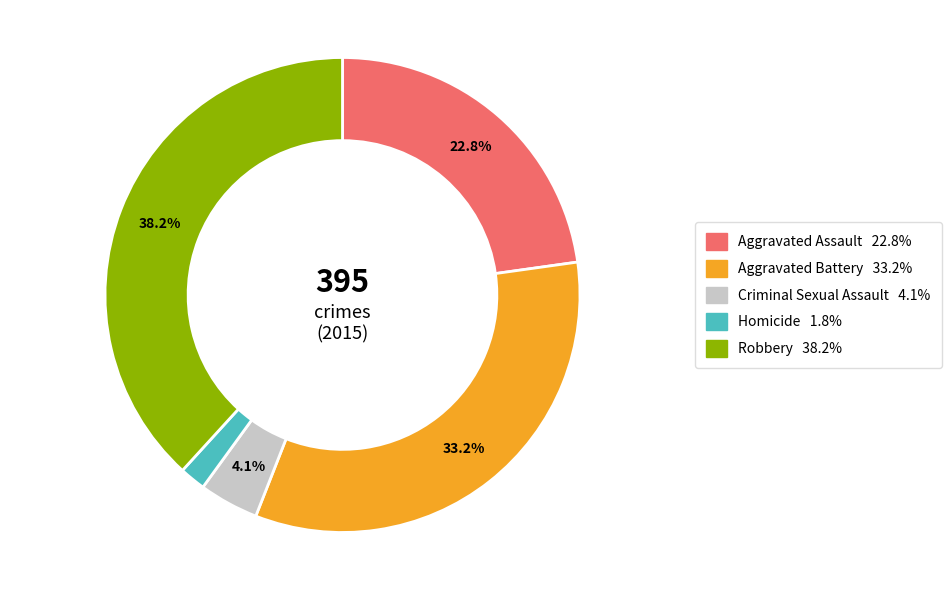

True or false: Criminal Sexual Assault accounts for 4% of the total.

True